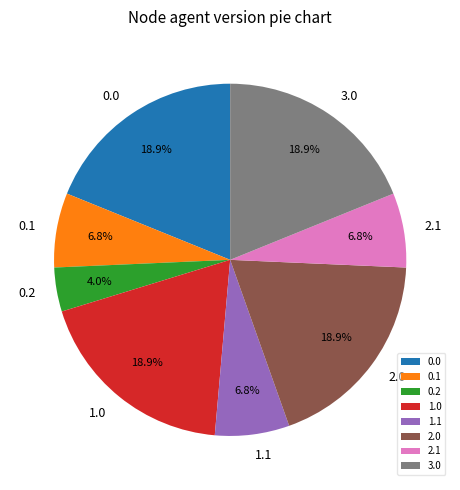

What is the smallest slice in the pie chart?

0.2